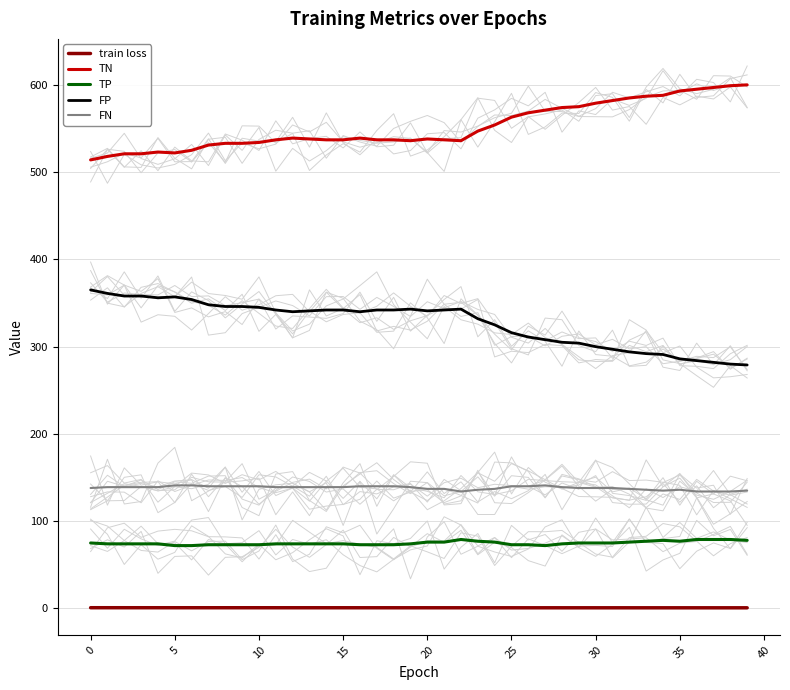

True or false: train loss has a value of 0.7 at 36.

True